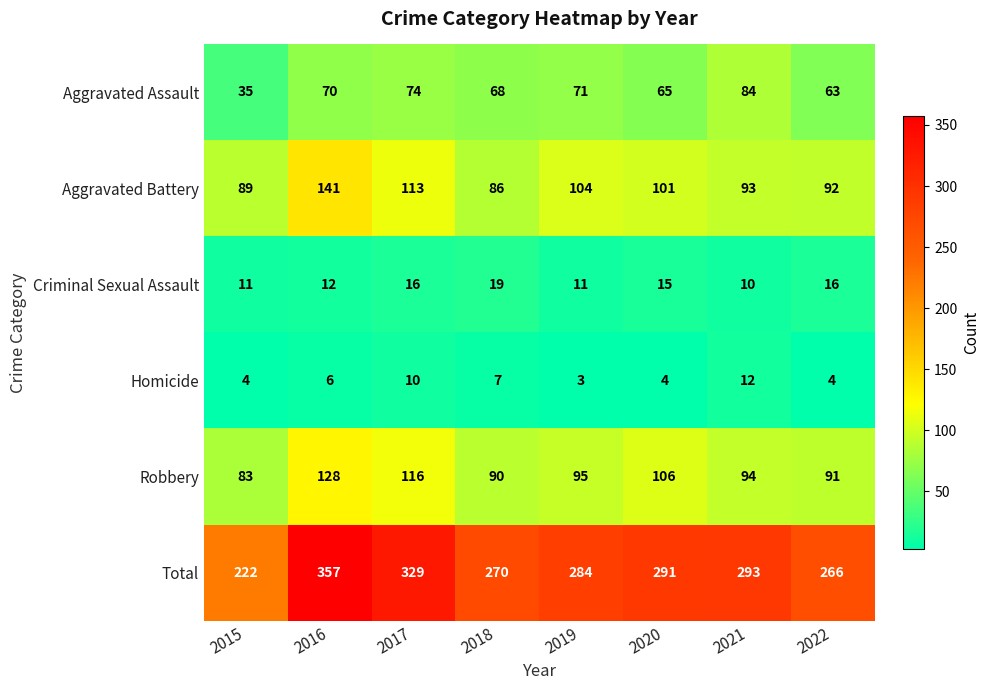

What is the total value across all series at 2018?

540